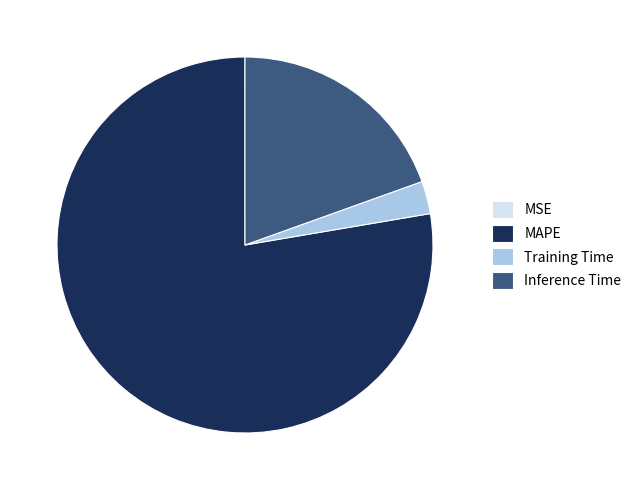

Between MAPE and Inference Time, which is larger?

MAPE